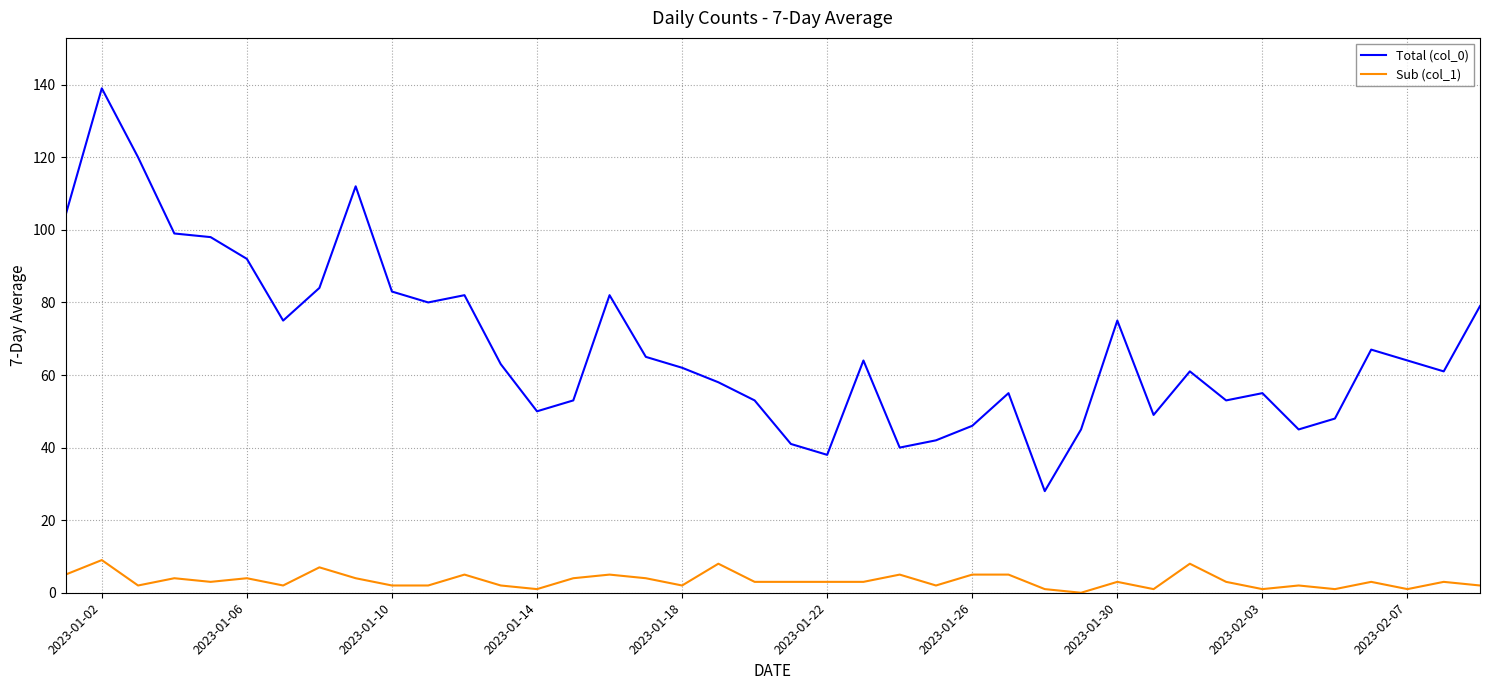

Does the chart have visible grid lines?

Yes